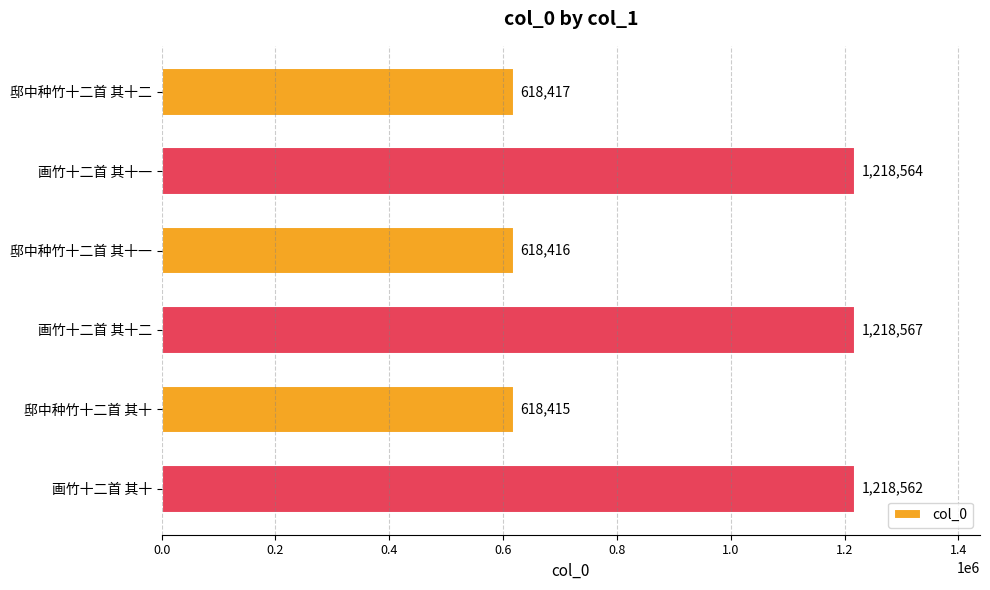

What is the value of the 3rd bar from the top?

618416